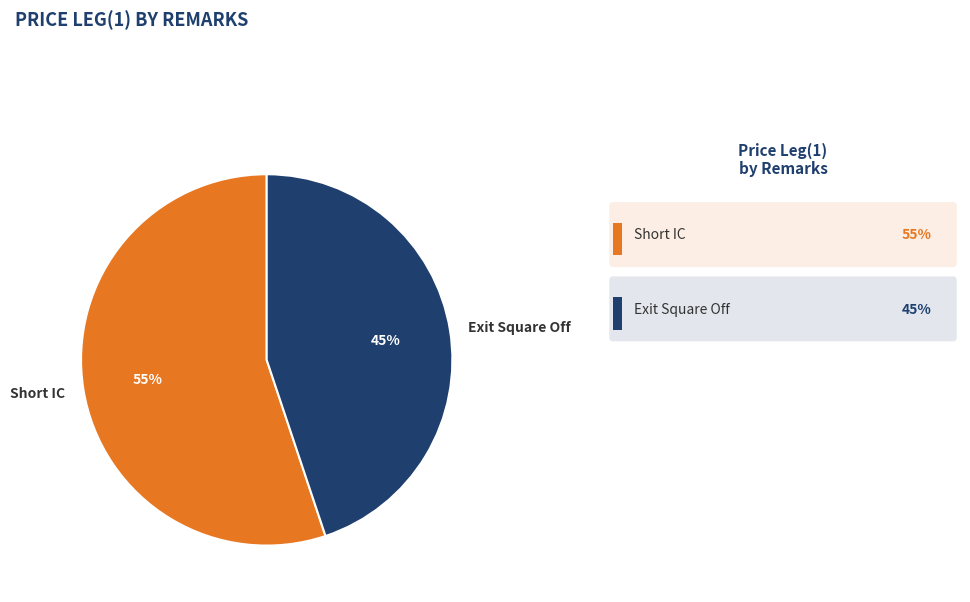

To the nearest percent, what percentage of the pie is Short IC?

55%